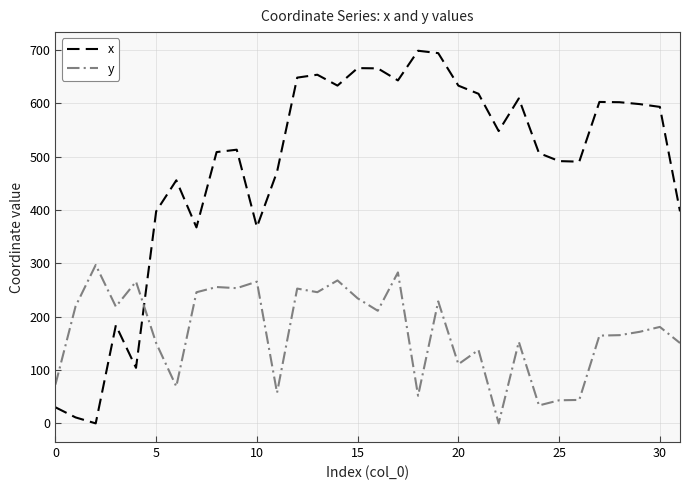

Which series has the widest spread of values?

x